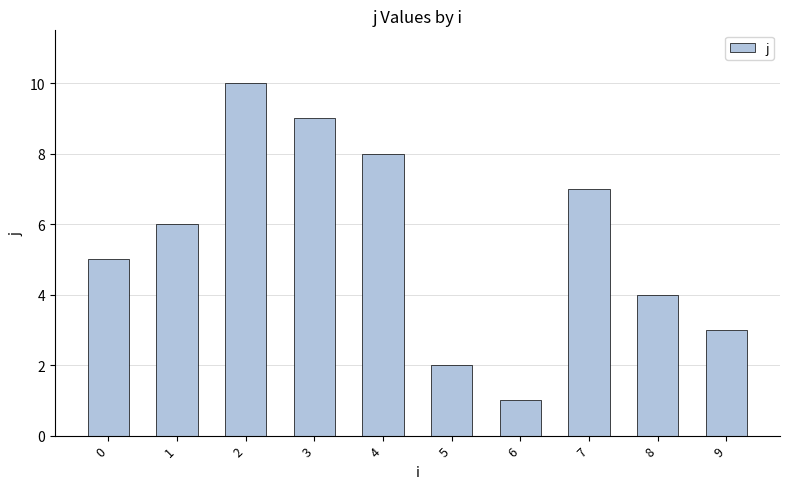

What is the change in value from 4 to 6?

-7